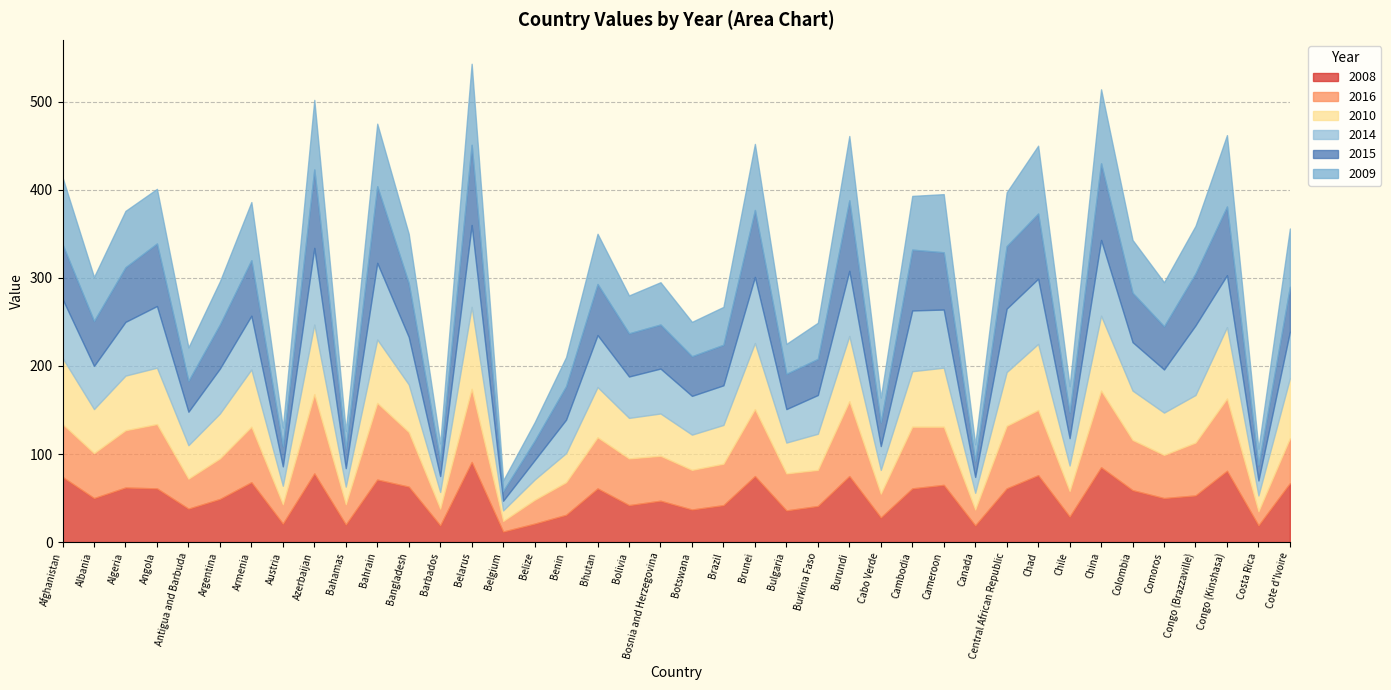

Rank the categories by 2009 value from highest to lowest.

Belarus, China, Congo (Kinshasa), Azerbaijan, Chad, Afghanistan, Brunei, Burundi, Bahrain, Armenia, Cameroon, Cote d'Ivoire, Algeria, Angola, Cambodia, Central African Republic, Colombia, Bhutan, Bangladesh, Congo (Brazzaville), Albania, Comoros, Argentina, Bosnia and Herzegovina, Bolivia, Brazil, Burkina Faso, Botswana, Antigua and Barbuda, Bulgaria, Benin, Chile, Cabo Verde, Austria, Belize, Bahamas, Barbados, Canada, Costa Rica, Belgium